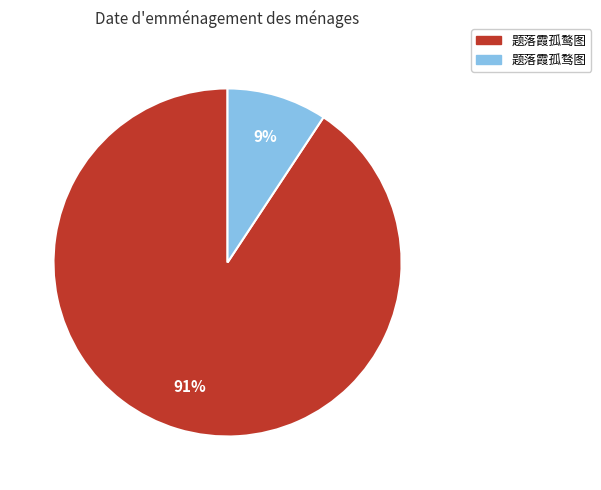

Between 题落霞孤骛图 and 题落霞孤鹜图, which is larger?

题落霞孤鹜图